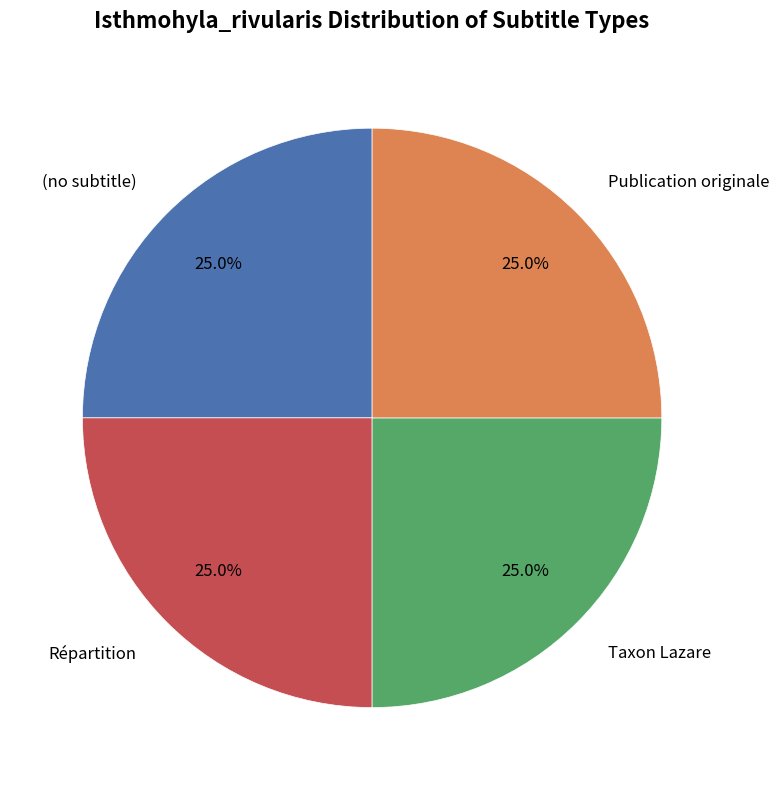

Is there a majority slice in this chart?

No